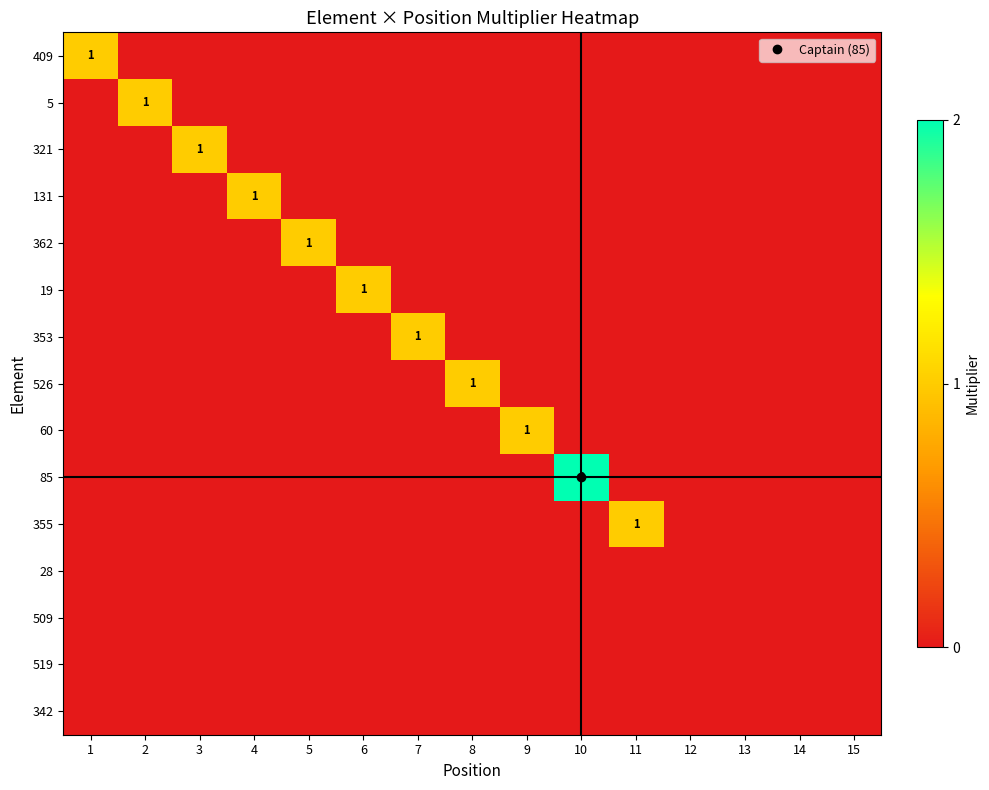

What is the maximum value shown in the chart?

2